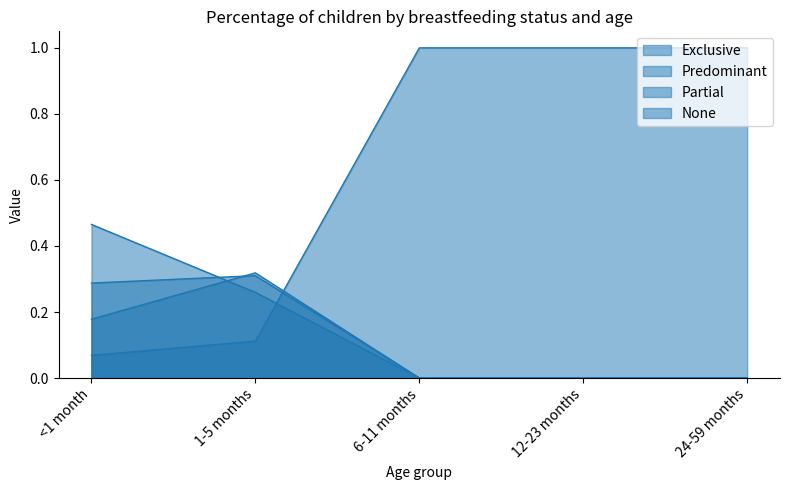

Rank the categories by Predominant value from highest to lowest.

1-5 months, <1 month, 6-11 months, 12-23 months, 24-59 months